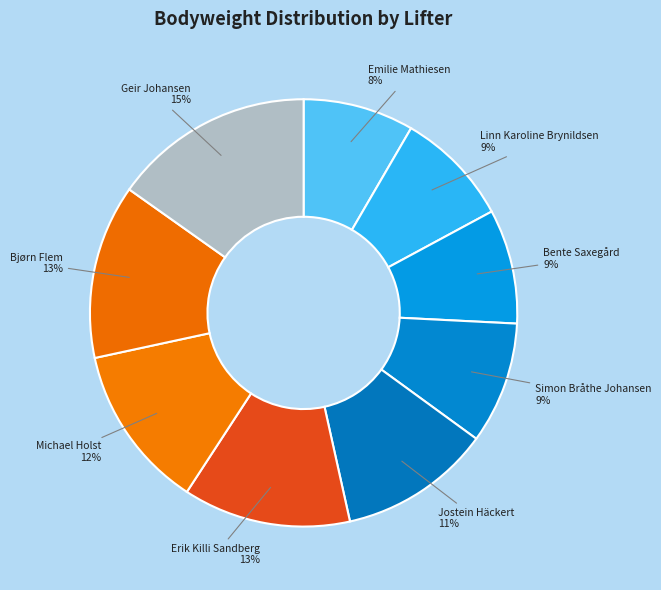

Is it true that Emilie Mathiesen is 3% of the pie?

False